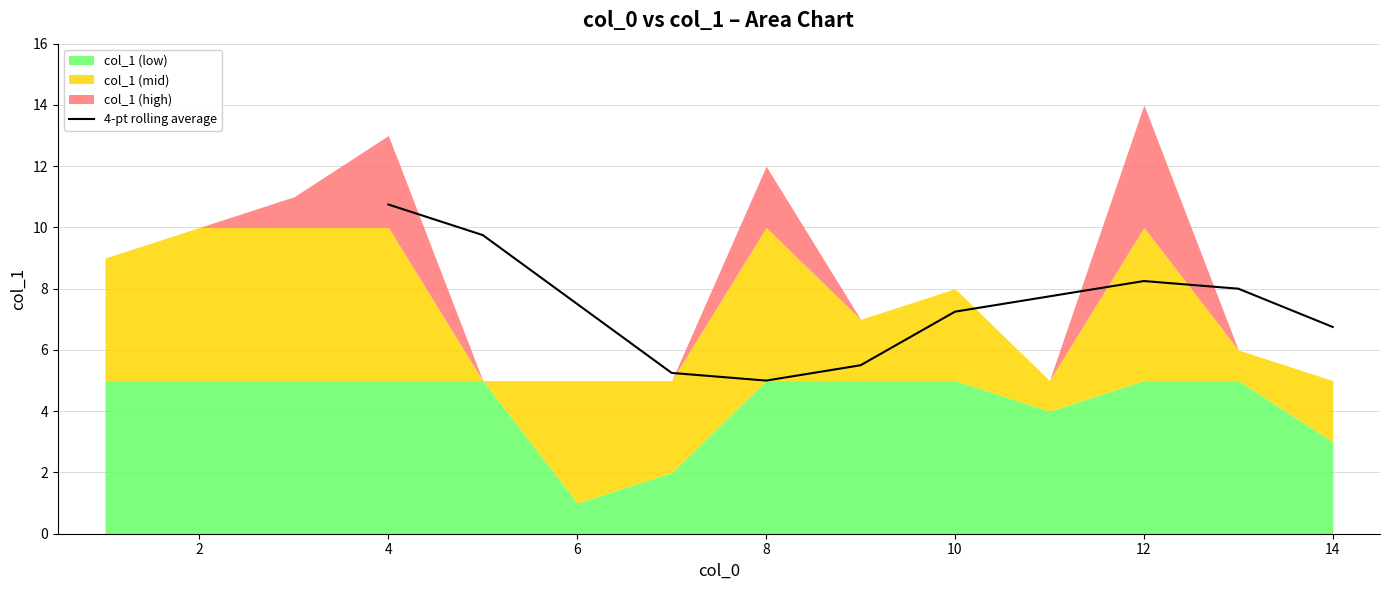

What is the value of the 10th point from the left?

8.0